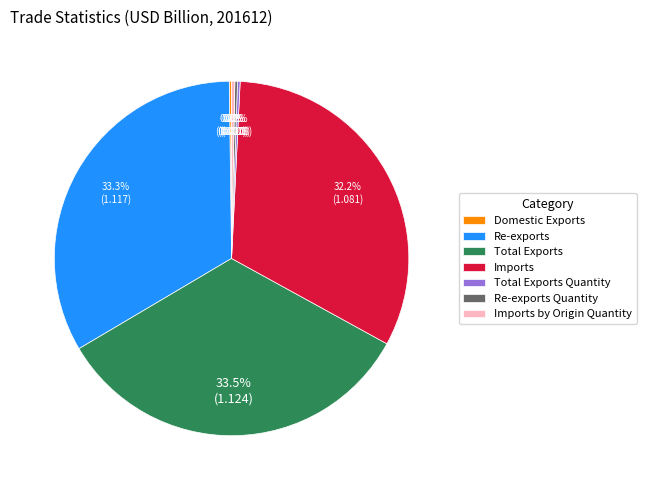

Is there any slice that represents more than half of the pie?

No